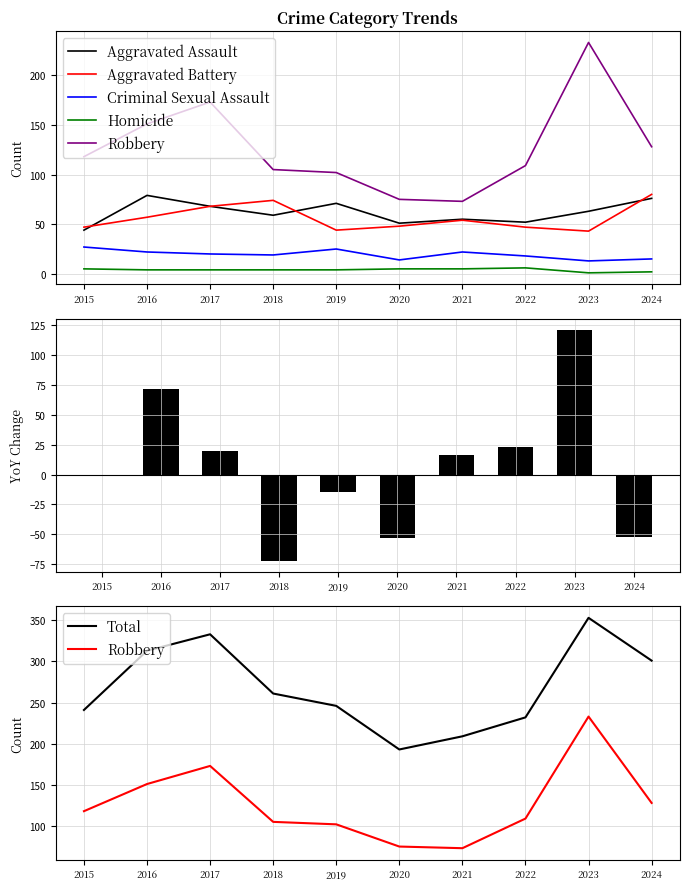

What are all the series names shown in the legend?

Aggravated Assault, Aggravated Battery, Criminal Sexual Assault, Homicide, Robbery, Total